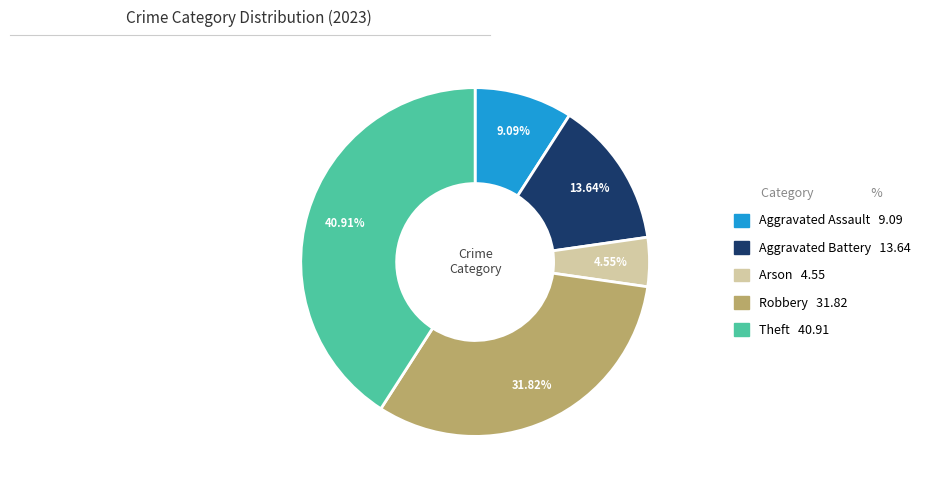

To the nearest percent, what is the difference between the largest and smallest slice percentages?

36%